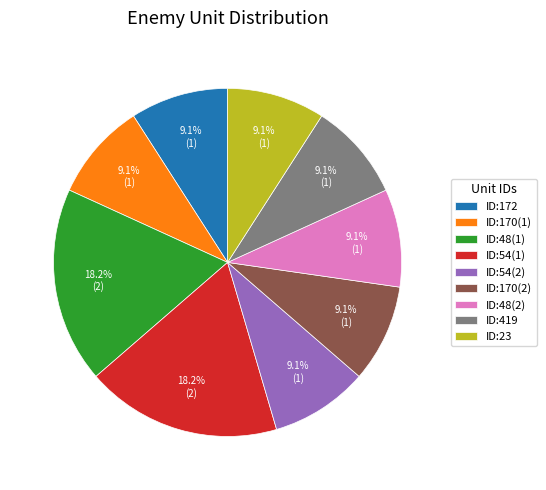

What is the ratio of the value at ID:54(1) to the value at ID:419?

2.0